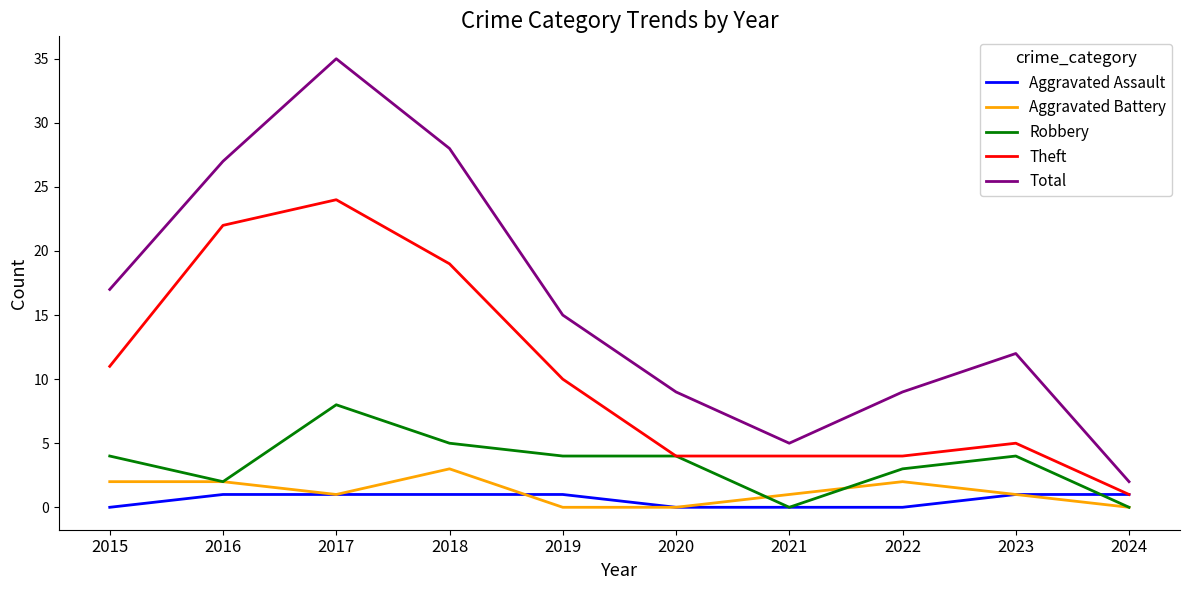

Read the Aggravated Assault value at 2019.

1